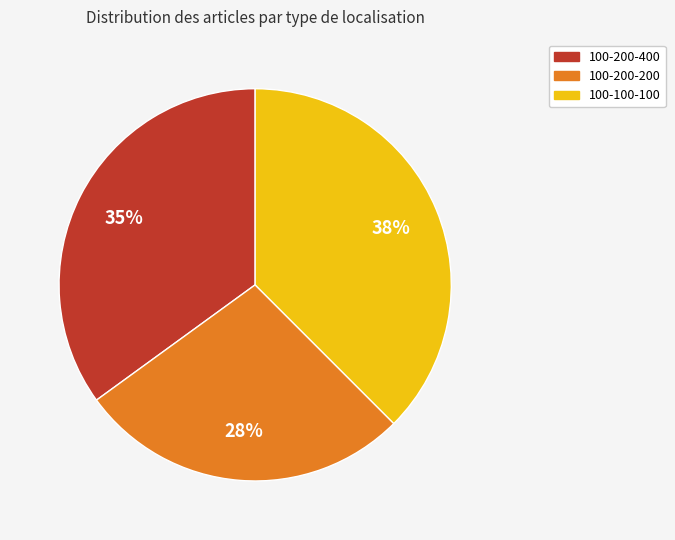

Is it true that 100-100-100 is 38% of the pie?

True